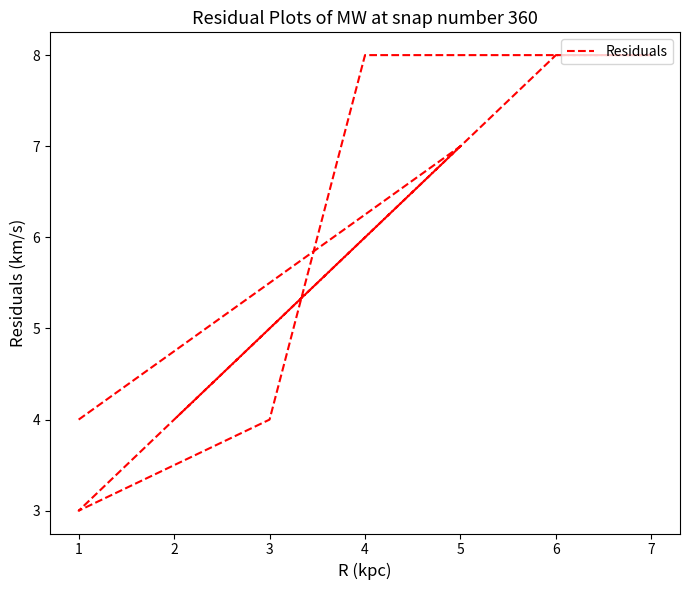

How many values exceed 7?

4